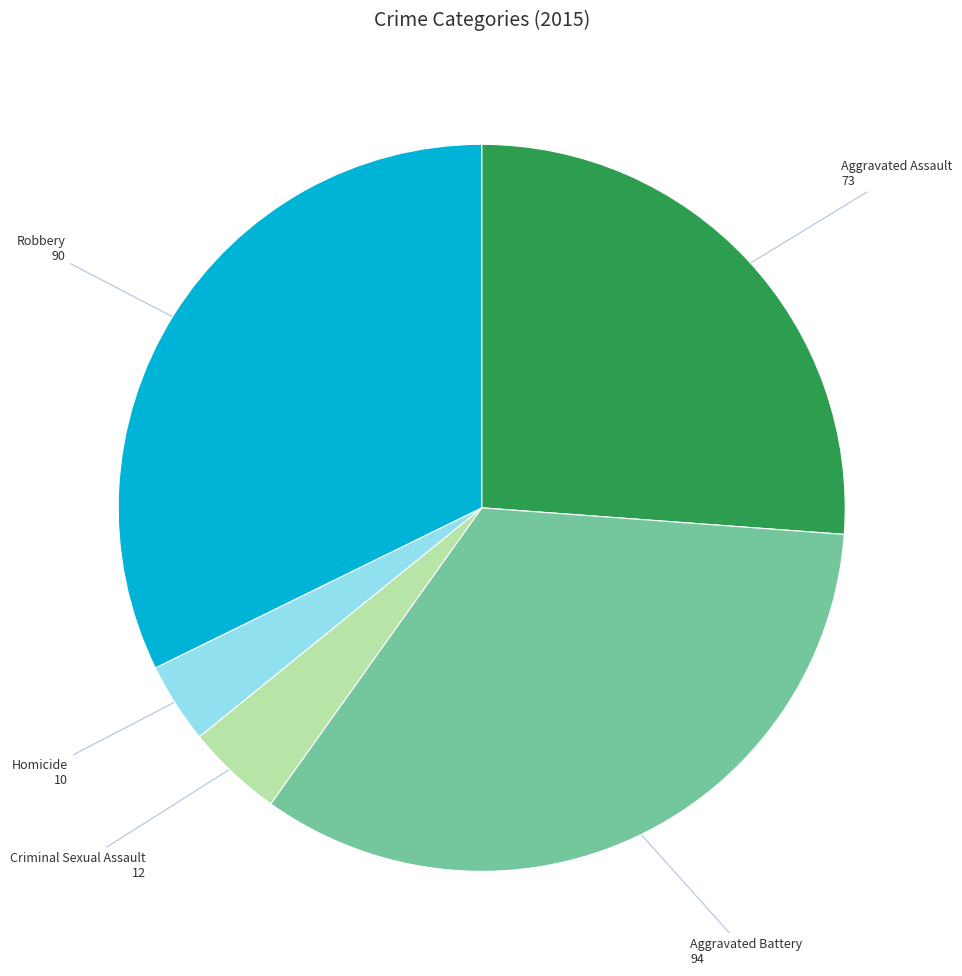

Does any single category account for the majority?

No